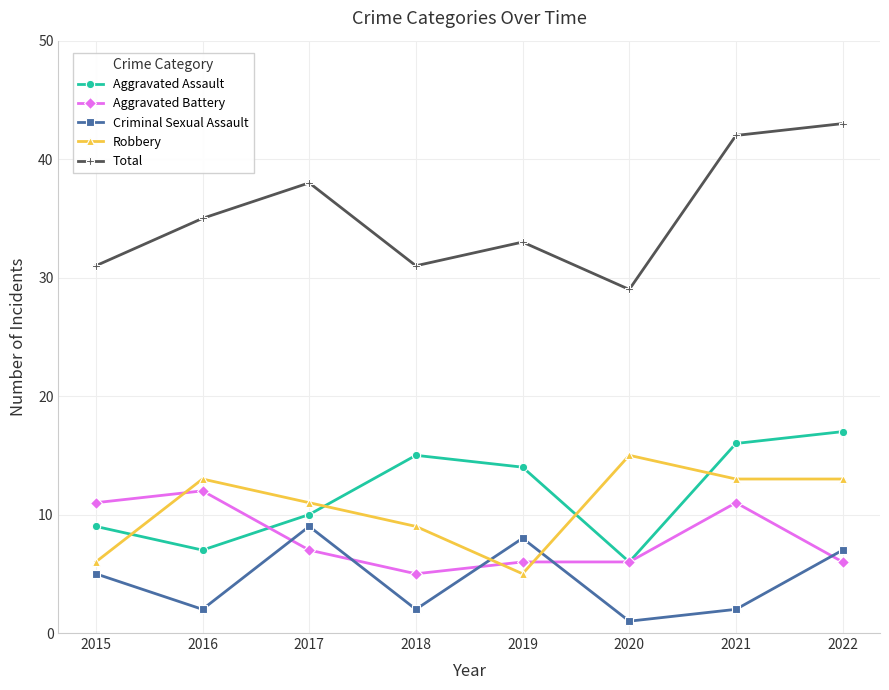

Count the number of data series in this chart.

5